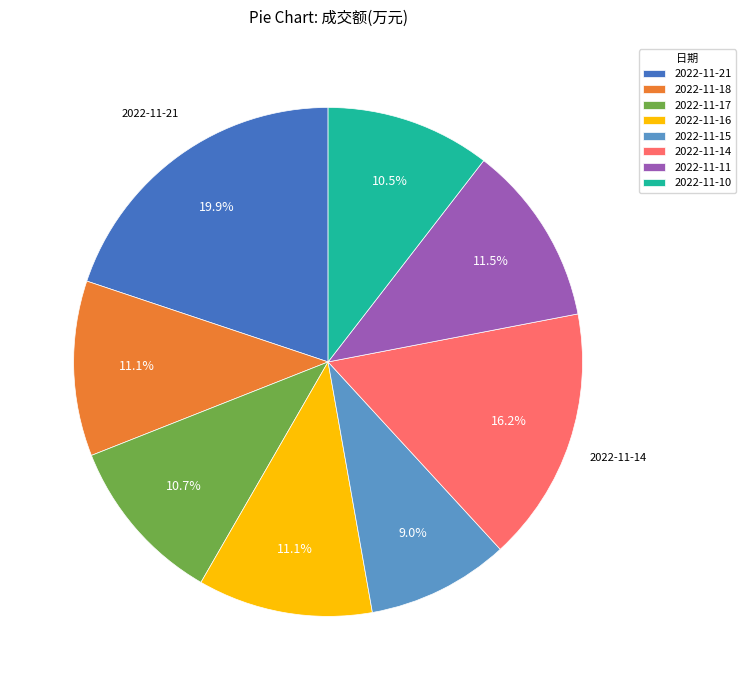

Is it true that 2022-11-15 is 21% of the pie?

False